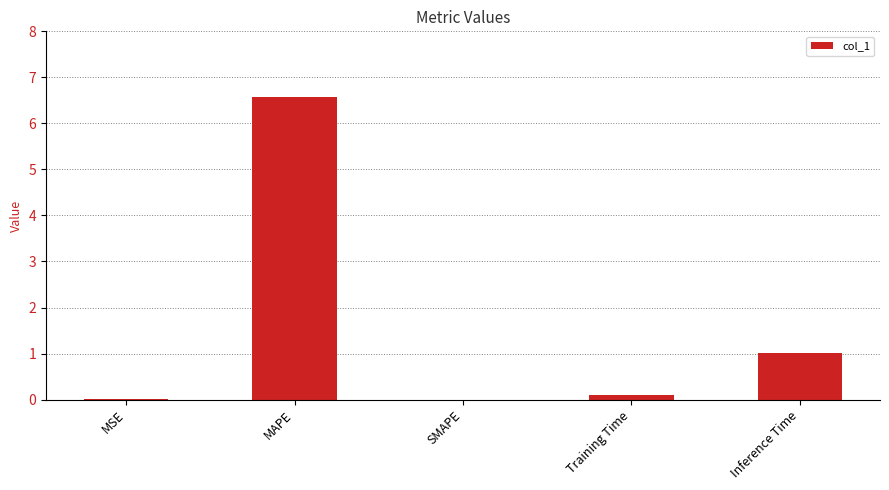

Which has a higher value, MAPE or SMAPE?

MAPE